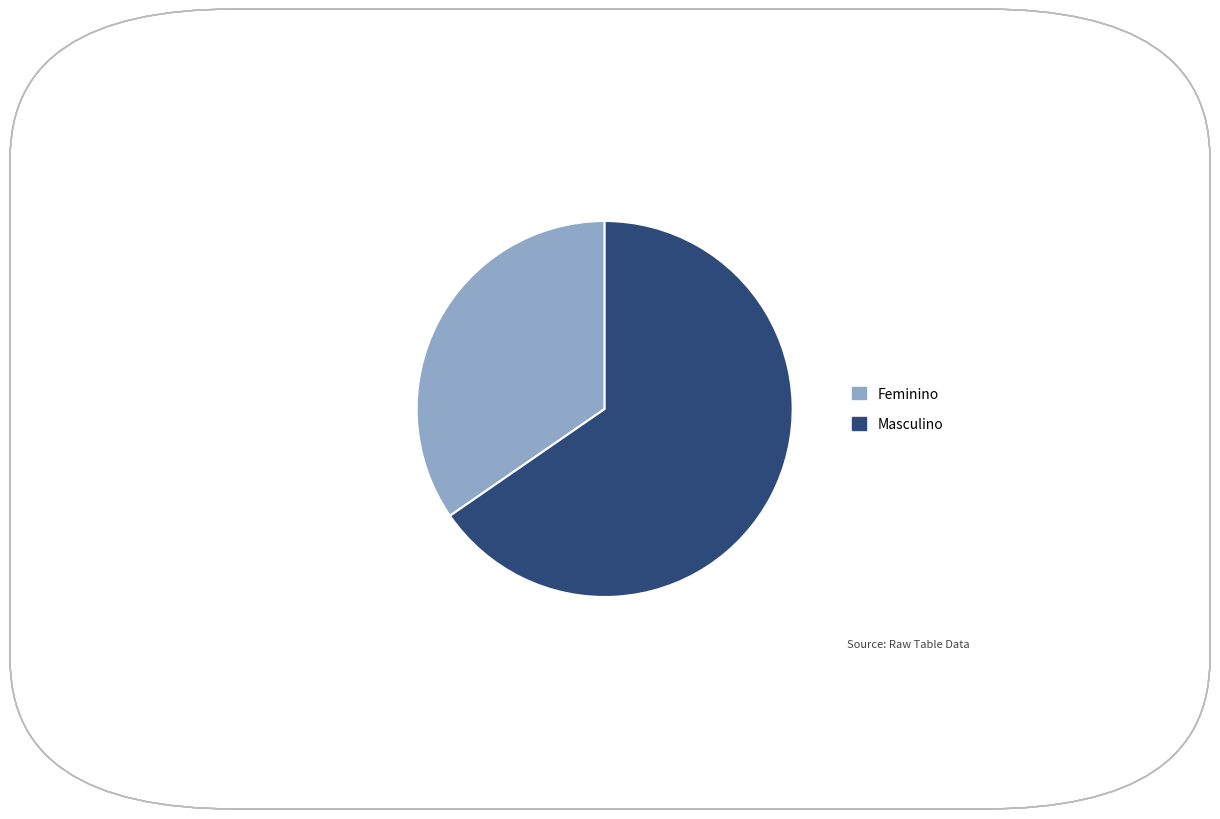

Rank the categories by value from lowest to highest.

Feminino, Masculino